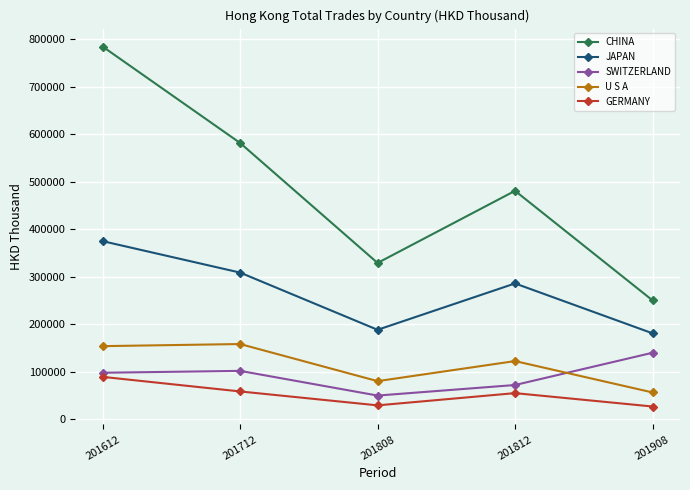

At which label is U S A closest to 107477?

201812